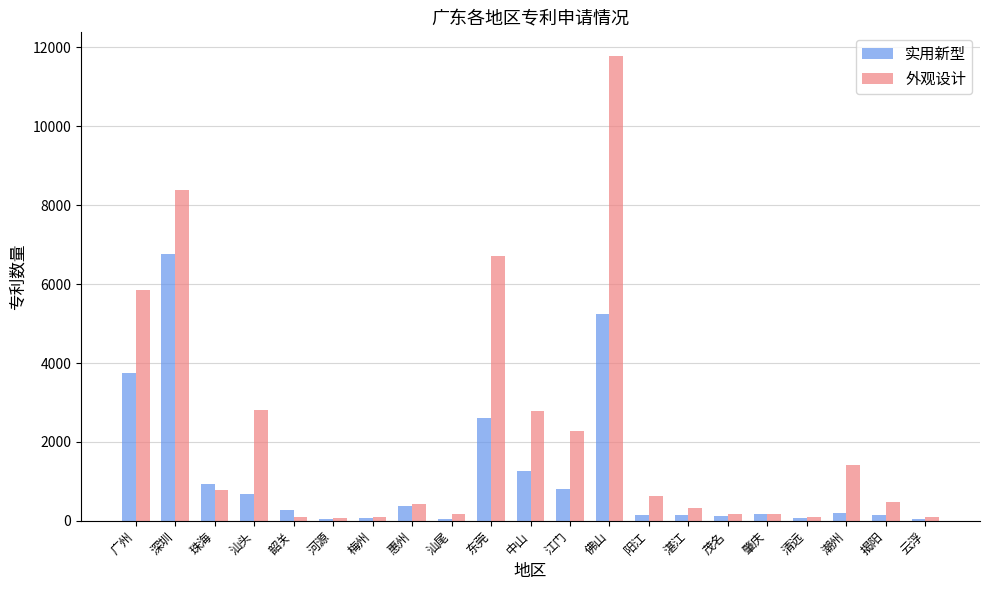

List the series in order of their overall mean, lowest first.

实用新型, 外观设计